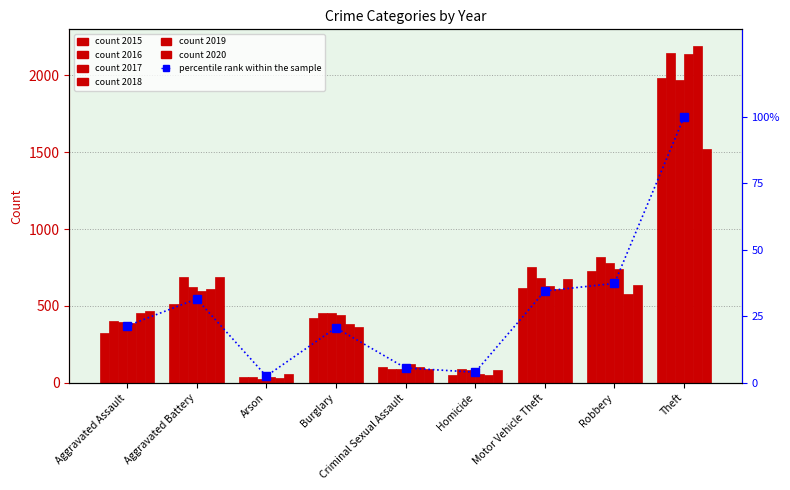

What is the sum of the values at Arson and Aggravated Assault?

23.9